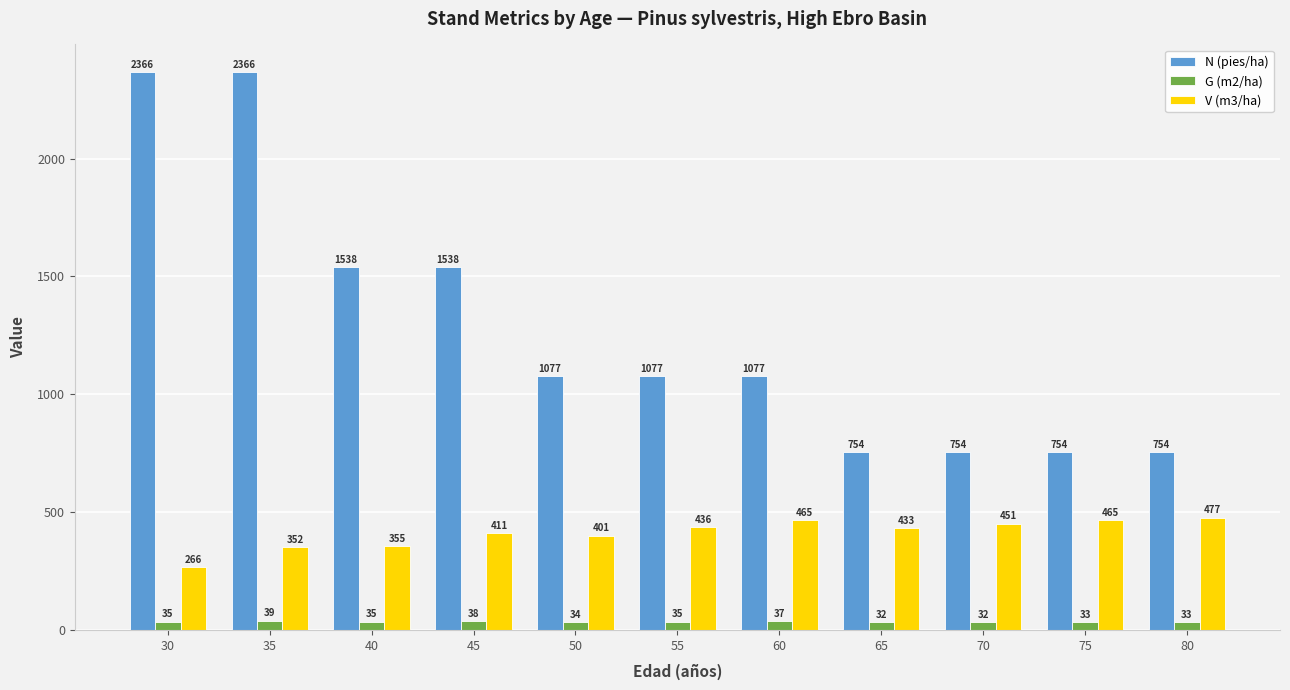

What is the difference between the maximum and minimum values in the N (pies/ha) series?

1612.5